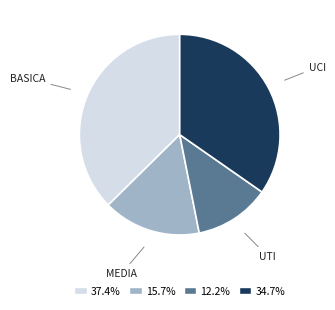

Does any single category account for the majority?

No